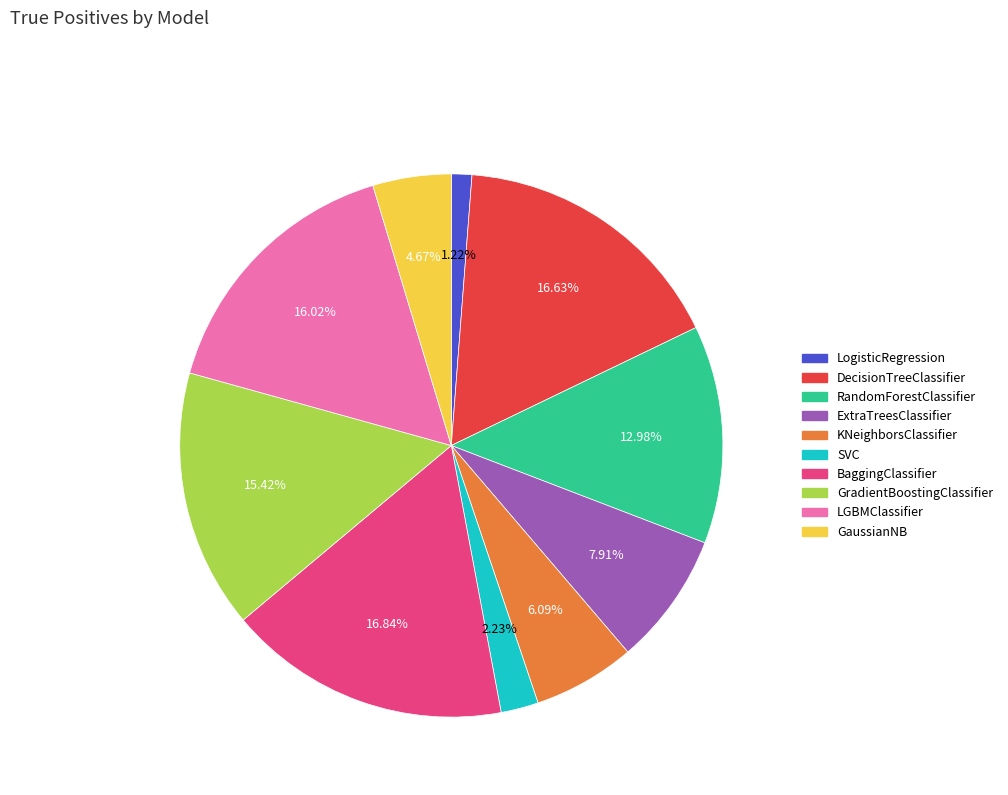

Does any single category account for the majority?

No